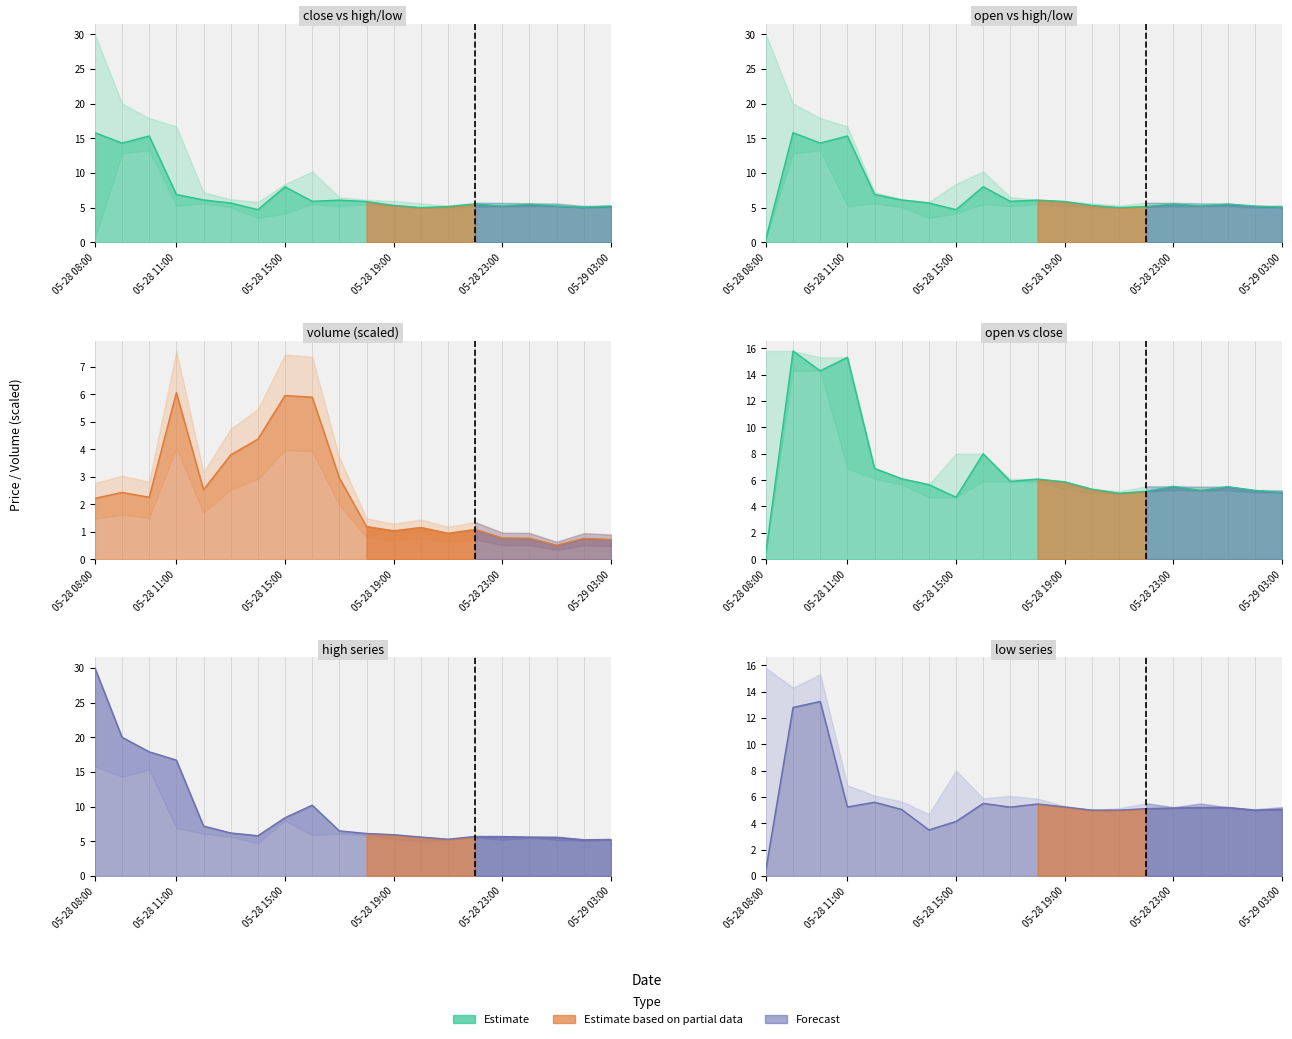

Which series has the largest range (max minus min)?

high